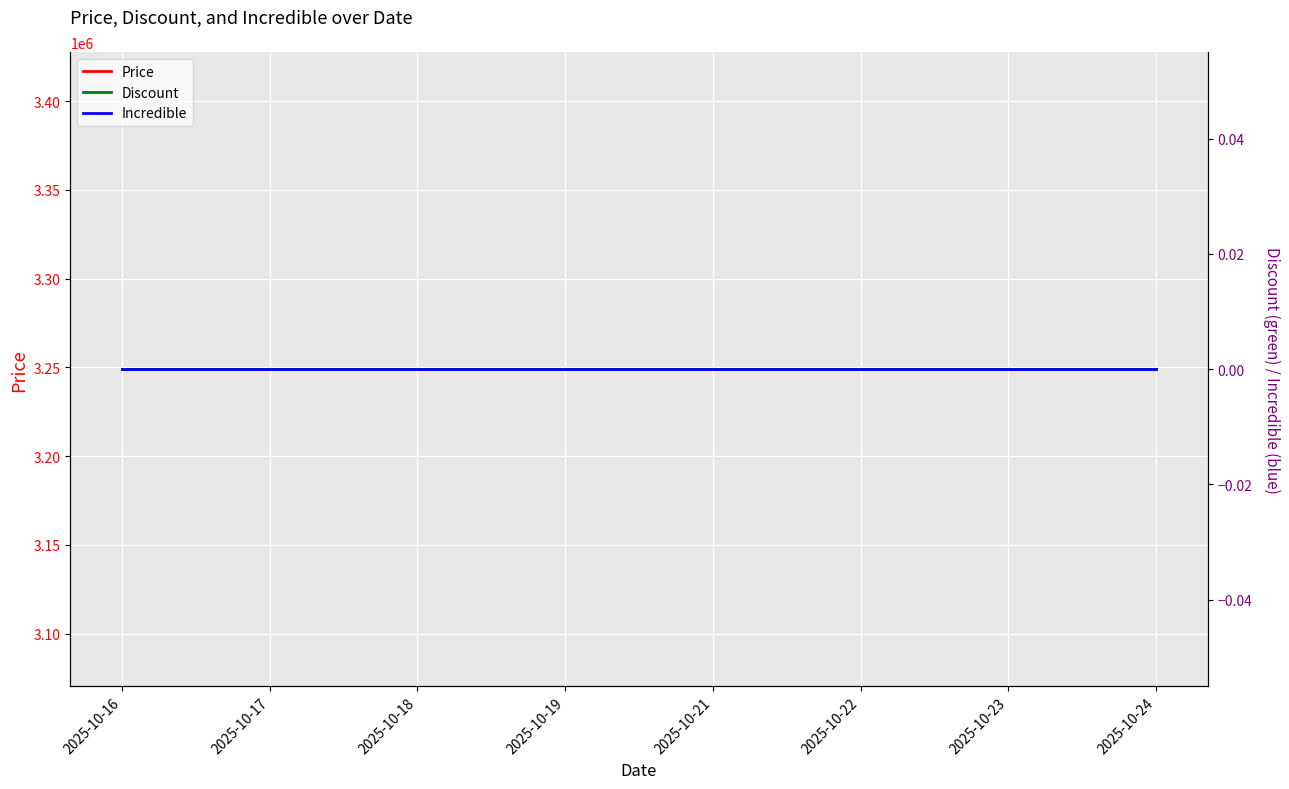

True or false: Discount and Price intersect in this chart.

False